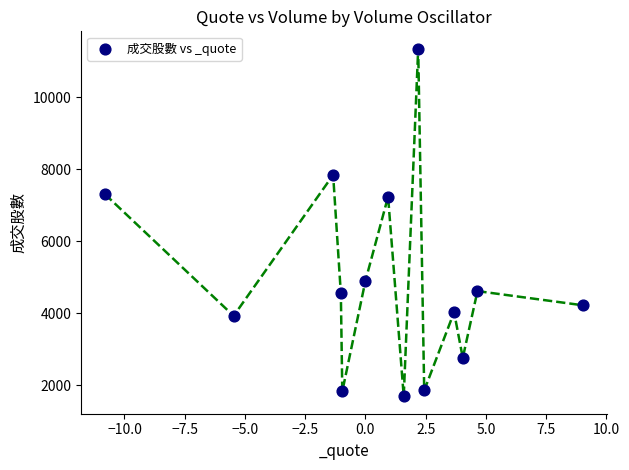

What is the range of Y values (max minus min)?

9662.4